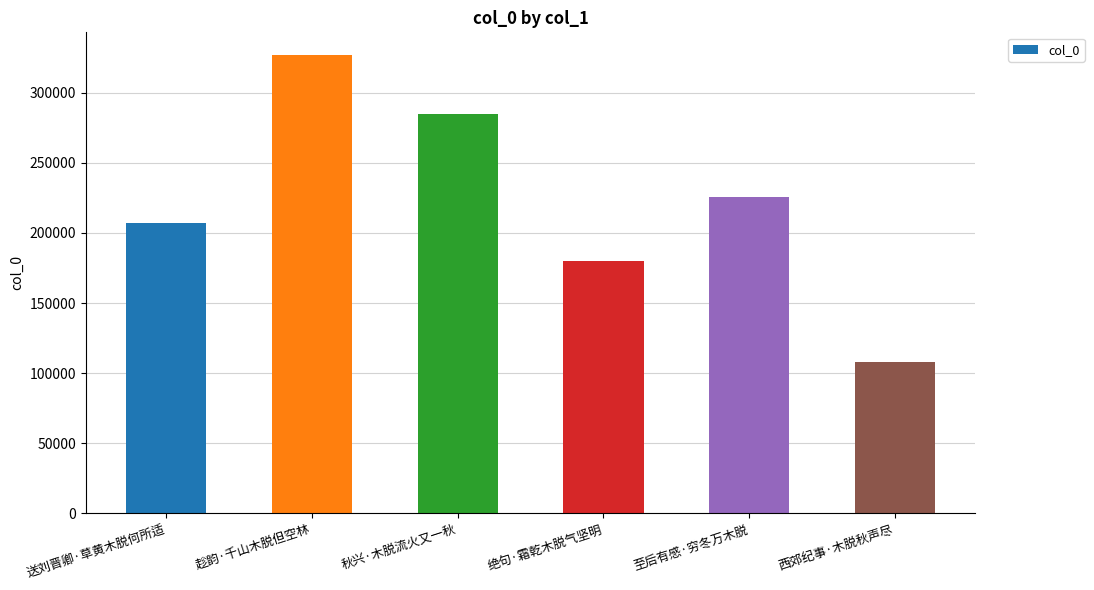

Reading left to right, list all the values displayed in this chart.

207043	326851	285243	180308	225992	108294